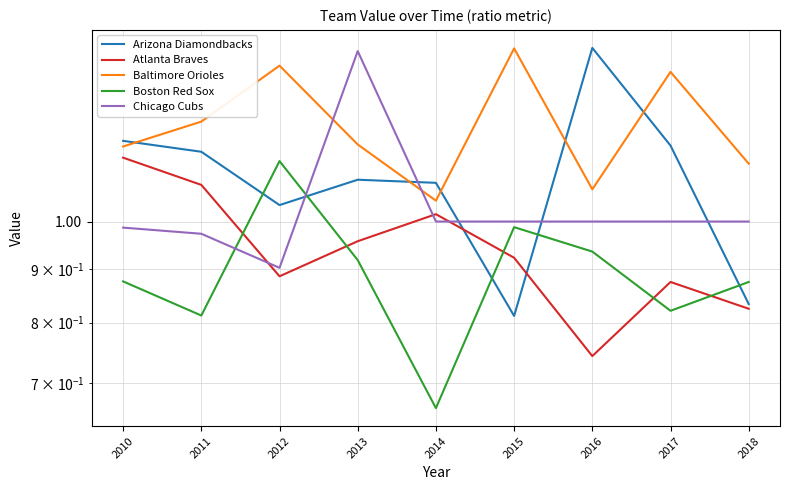

True or false: Baltimore Orioles and Atlanta Braves intersect in this chart.

False